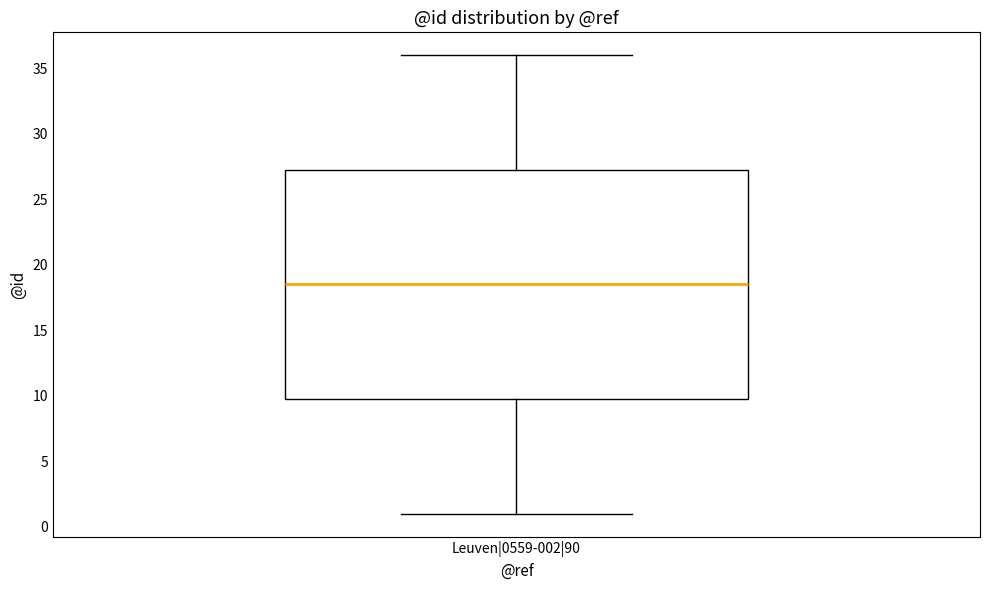

Transcribe this box plot: give where the median line is, the range the box spans, and where the two whiskers end, as read against the y-axis. The values are not printed on the chart, so give them approximately, as read against the axis.

median 18.5, box 10.0 to 27.5, whiskers 1.0 to 36.0